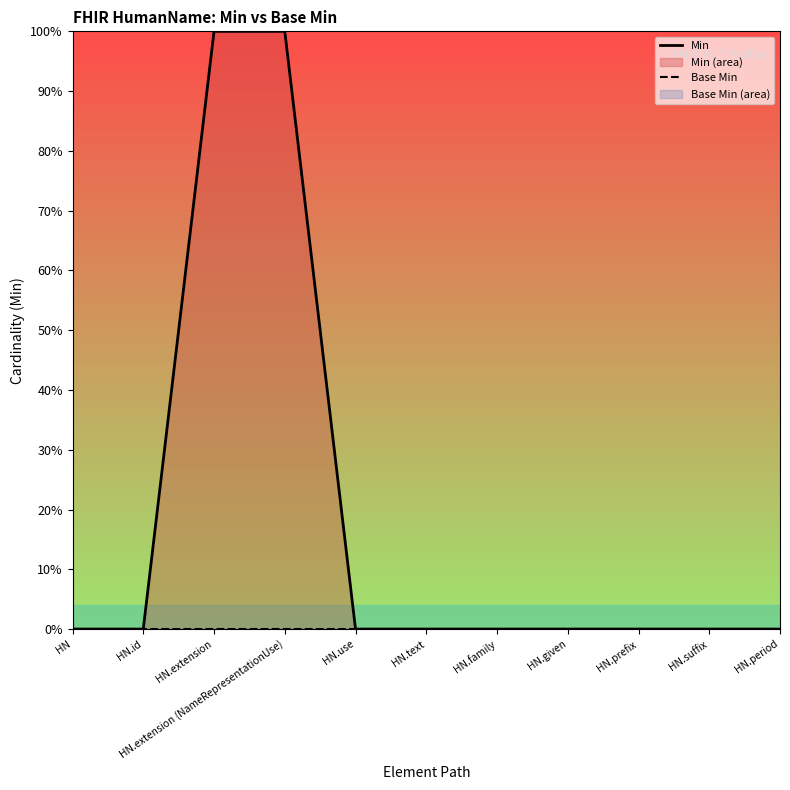

Between HN.id and HN.family, which is larger?

HN.id